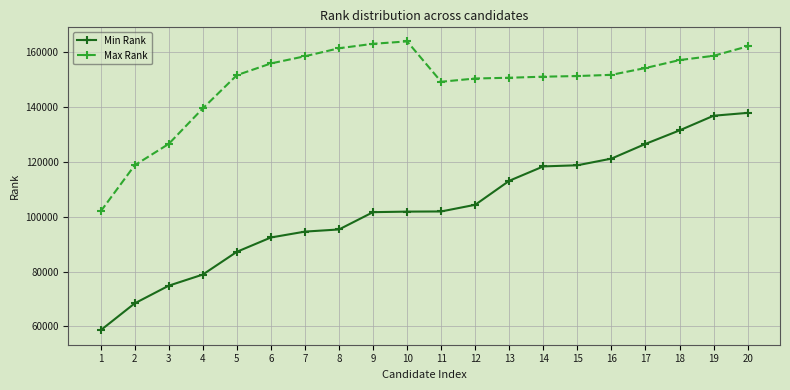

The value of Min Rank at 6 is 92458. True or false?

True